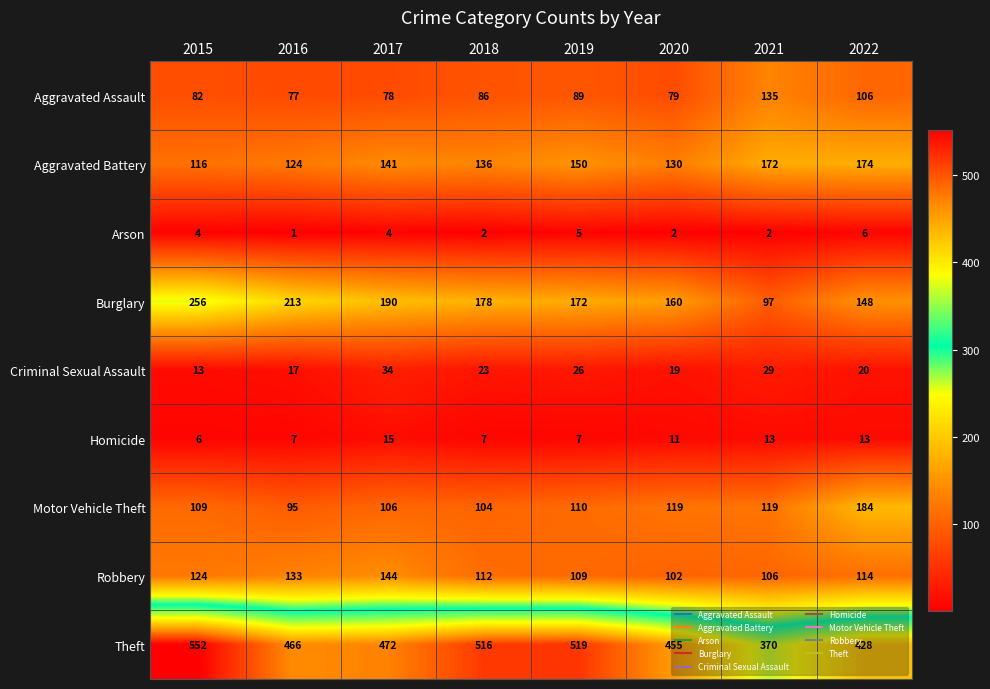

List the labels in order of Aggravated Assault value, smallest first.

2016, 2017, 2020, 2015, 2018, 2019, 2022, 2021